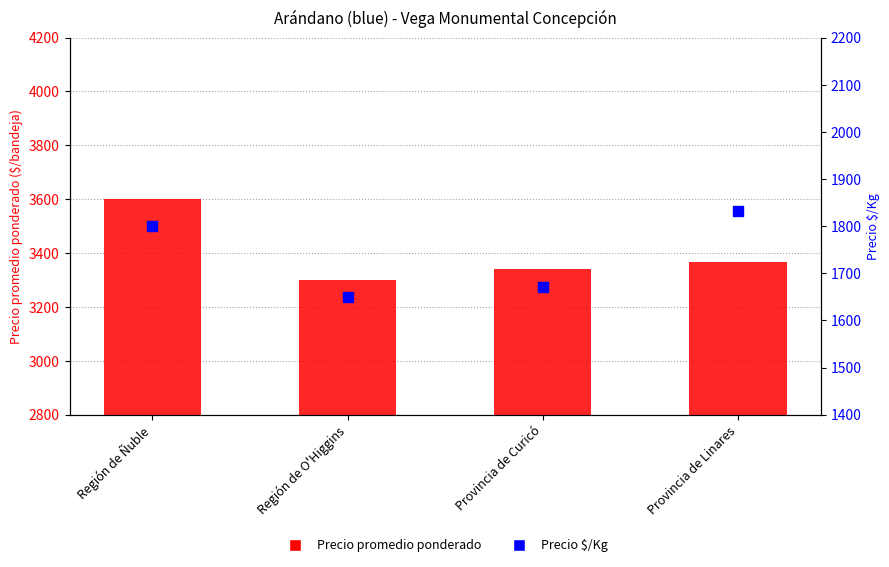

Is the value of Precio $/Kg at Región de Ñuble greater than the value of Precio promedio ponderado at Provincia de Linares?

No